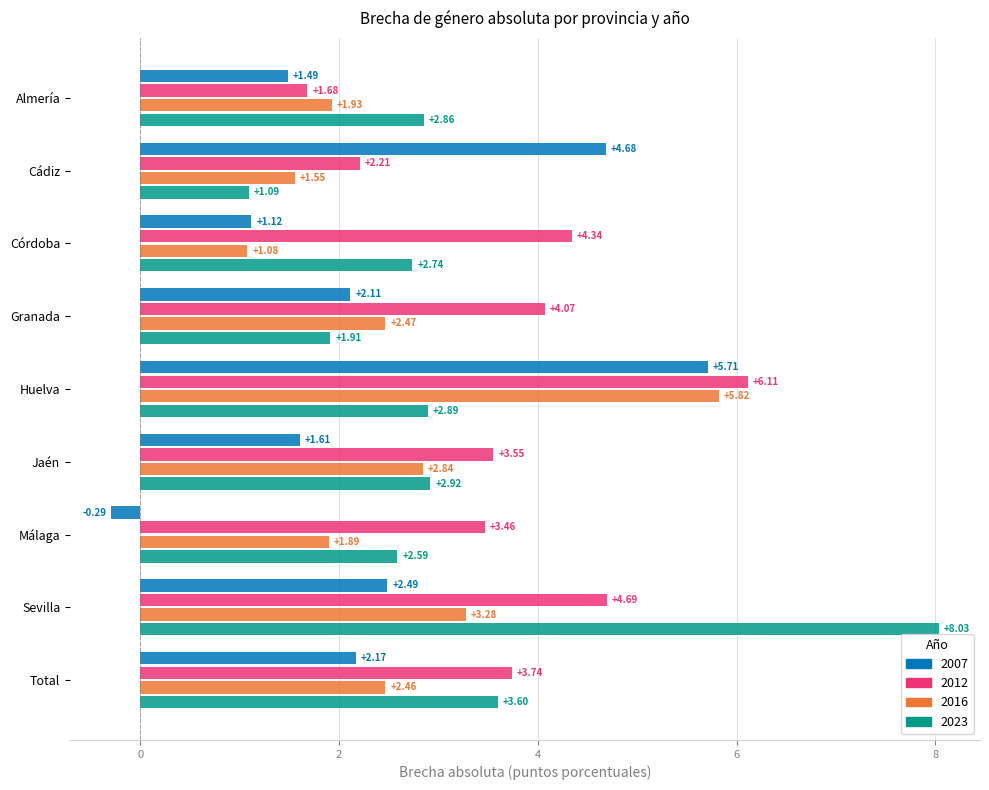

List the series in order of their peak value, lowest first.

2007, 2016, 2012, 2023